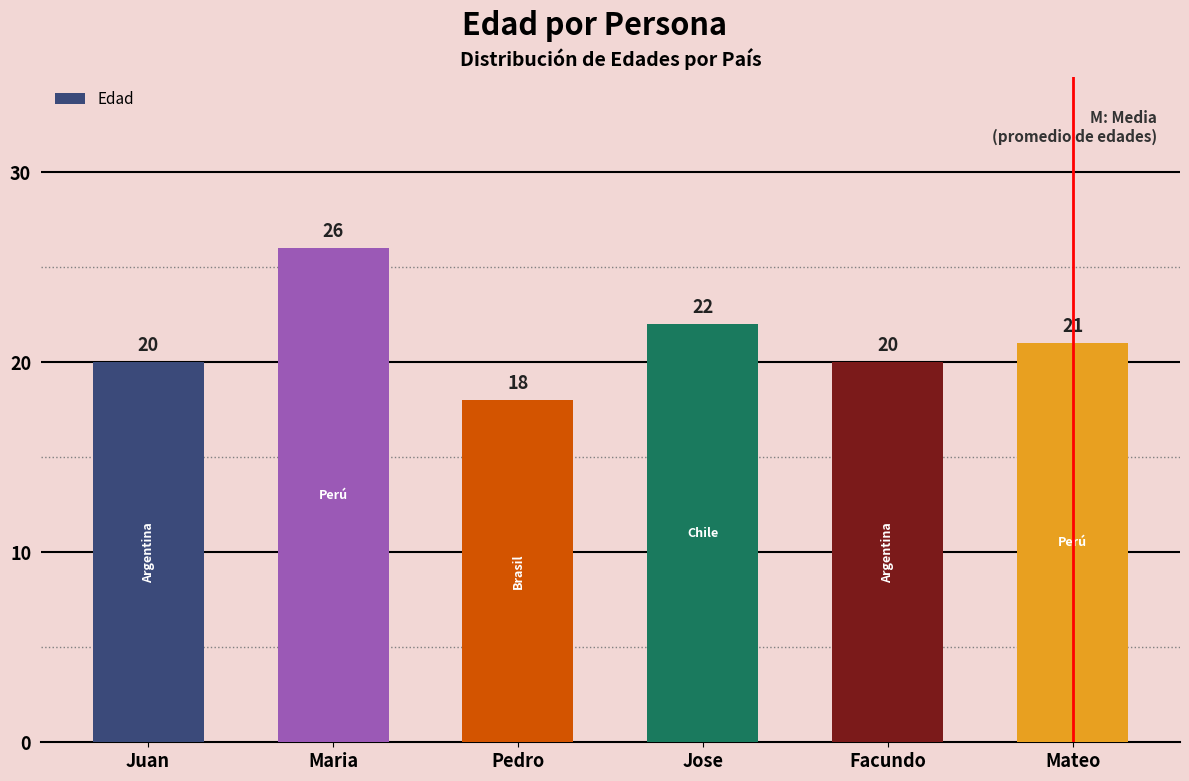

What position from the right is Mateo?

1